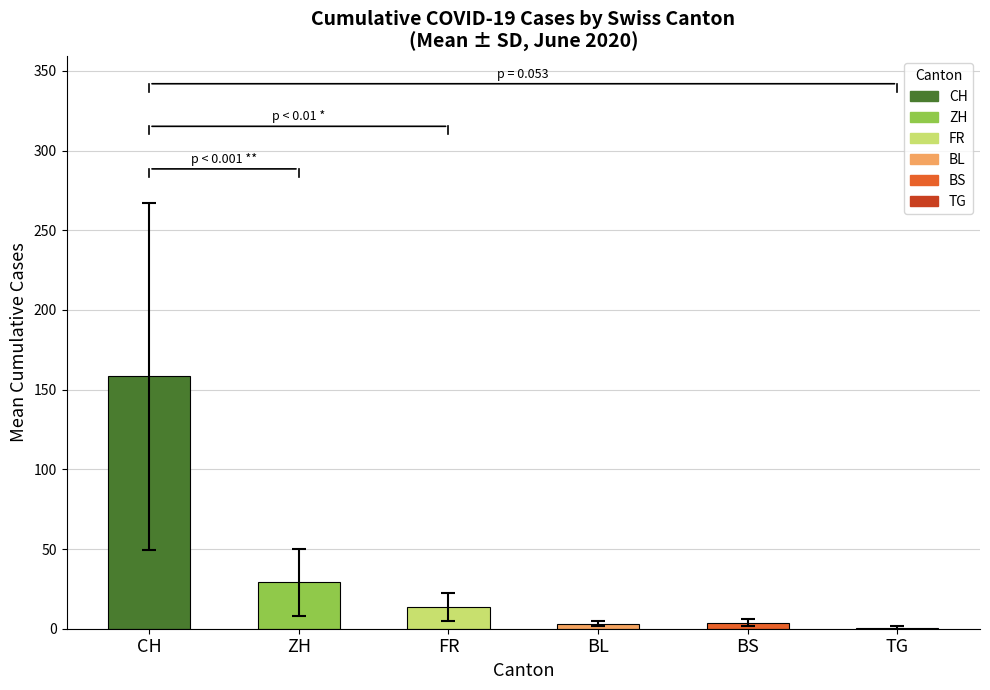

How many distinct data groups are displayed?

1